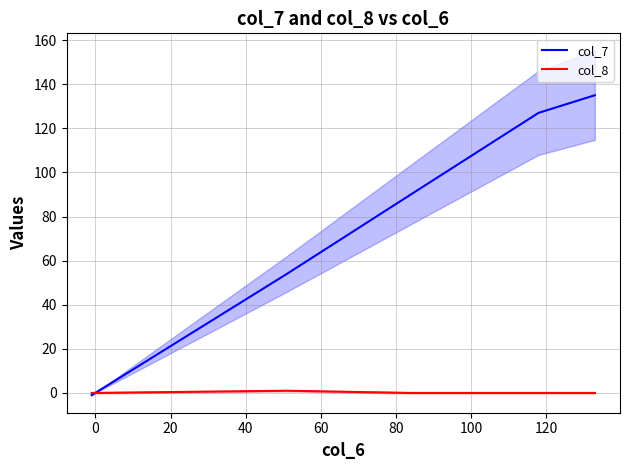

Which series has the largest range (max minus min)?

col_7